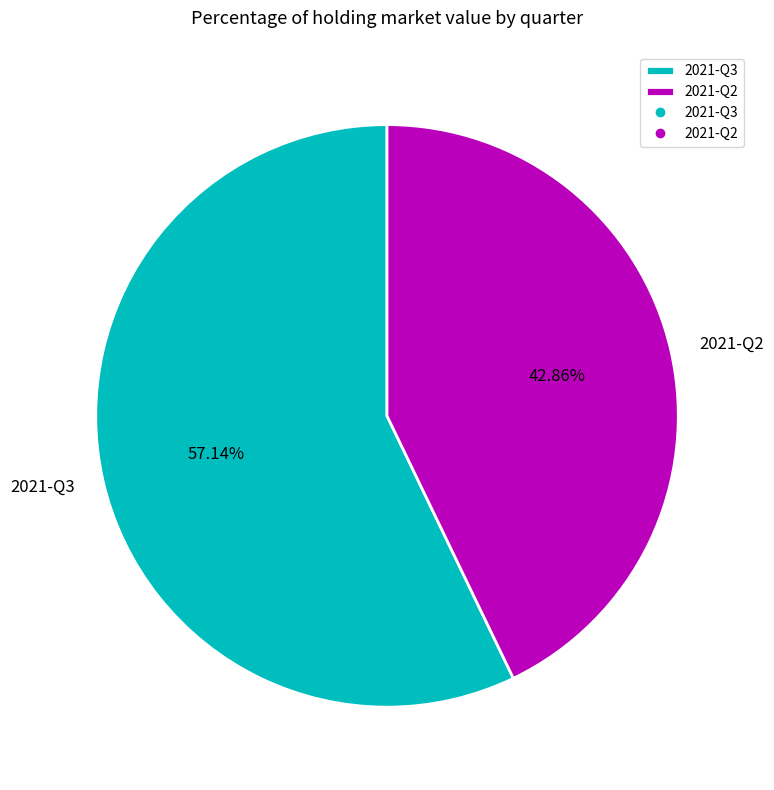

How many slices are in this pie chart?

2